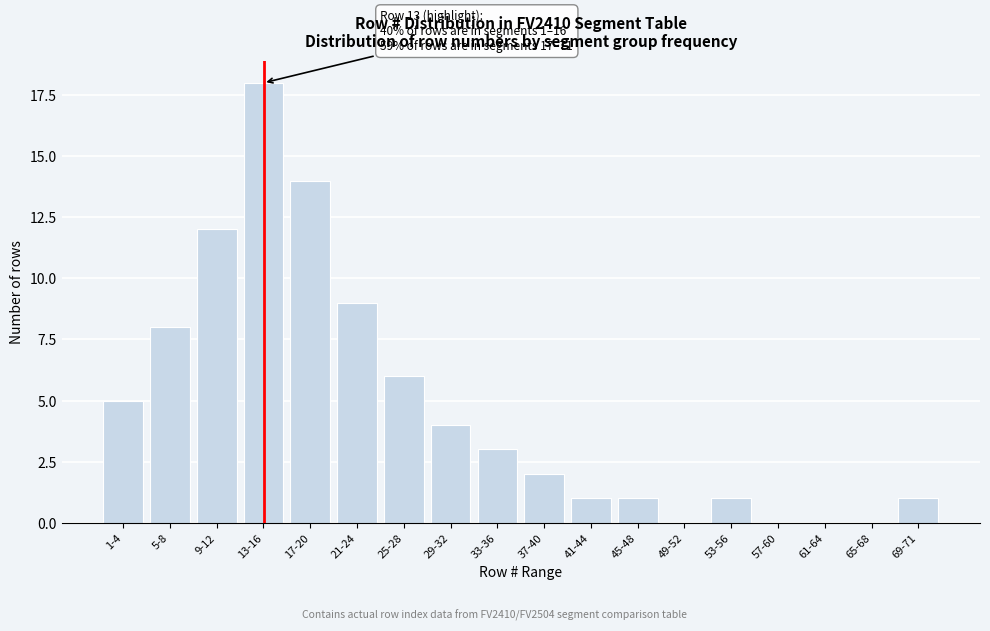

Reading right to left, list all the values displayed in this chart.

69-71=1	65-68=0	61-64=0	57-60=0	53-56=1	49-52=0	45-48=1	41-44=1	37-40=2	33-36=3	29-32=4	25-28=6	21-24=9	17-20=14	13-16=18	9-12=12	5-8=8	1-4=5